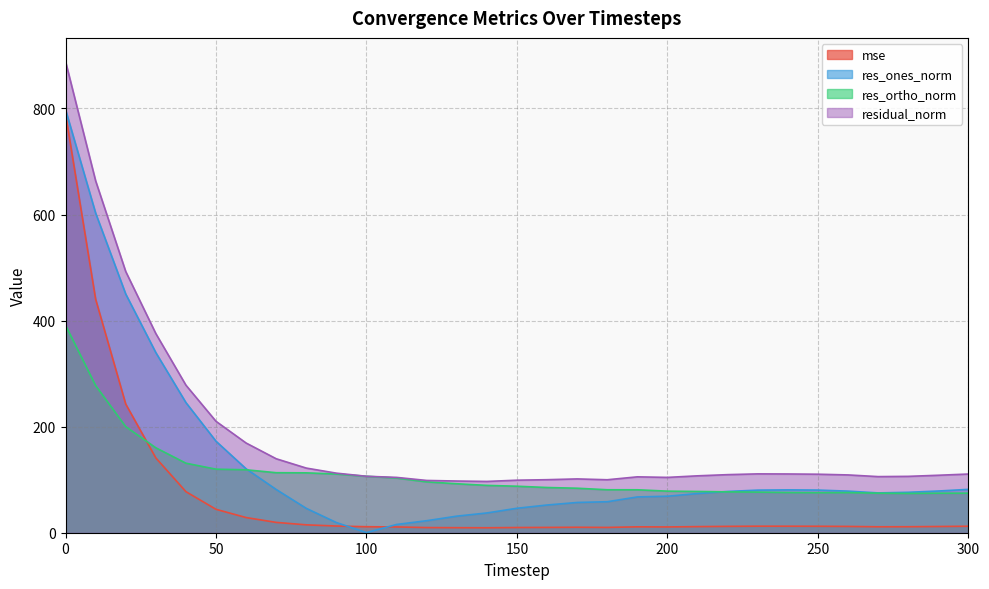

Rank the categories by mse value from lowest to highest.

140, 130, 120, 150, 180, 160, 170, 110, 200, 190, 270, 280, 100, 210, 290, 260, 220, 250, 300, 240, 230, 90, 80, 70, 60, 50, 40, 30, 20, 10, 0